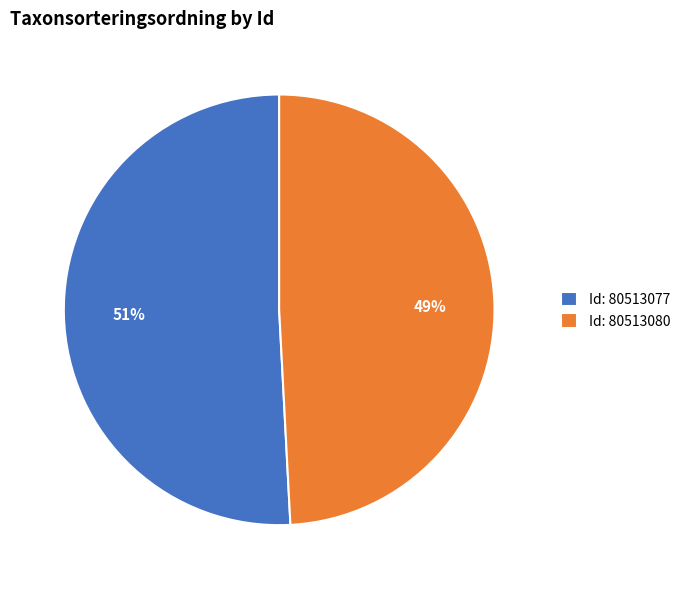

To the nearest percent, what percentage of the pie is Id: 80513080?

49%